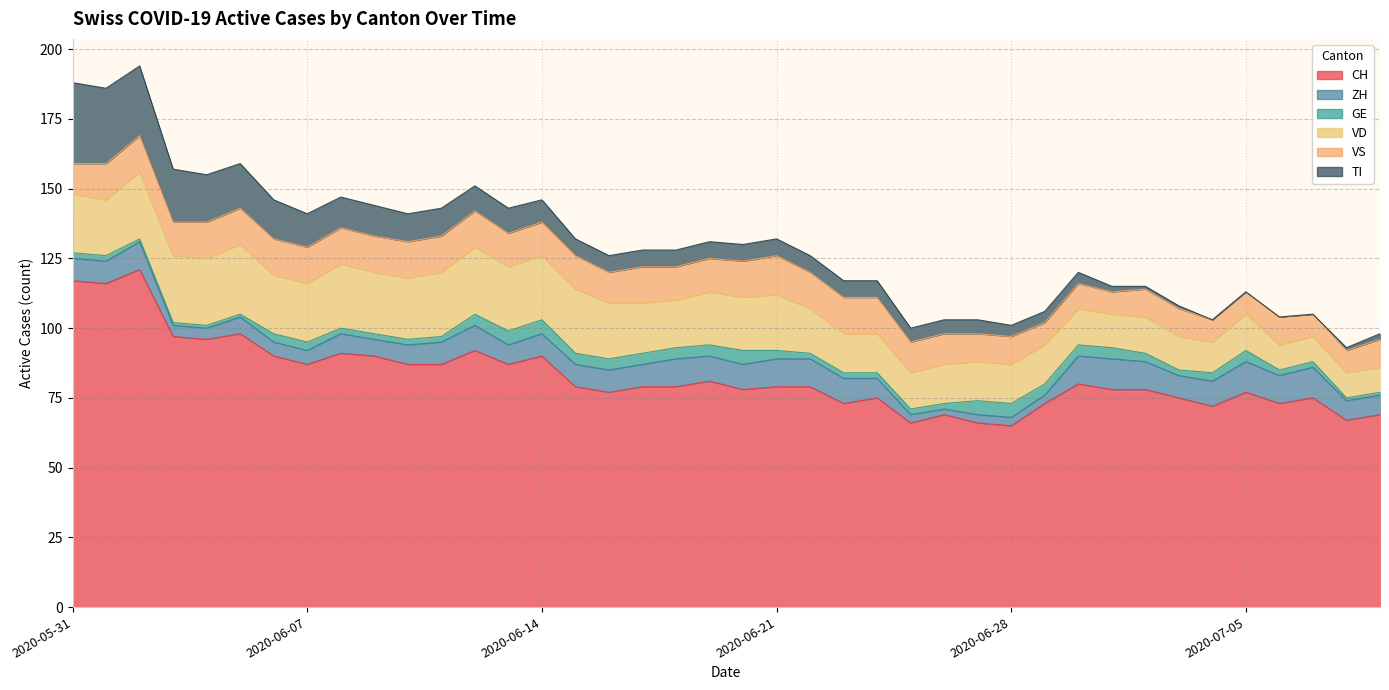

What is the label of the 35th point from the right?

2020-06-05